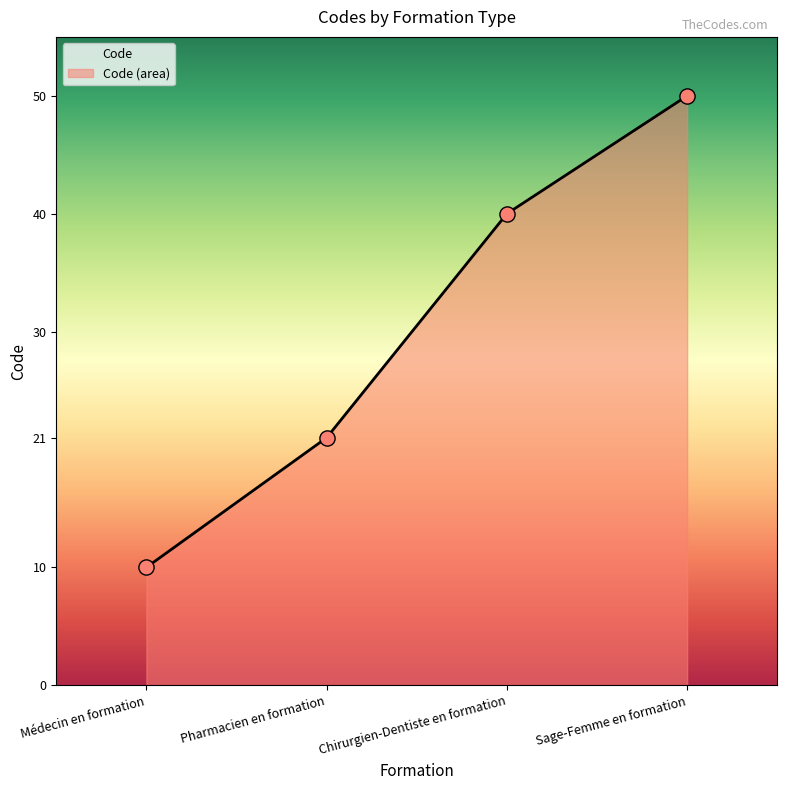

Approximately how many times larger is the value at Médecin en formation compared to Chirurgien-Dentiste en formation?

0.2